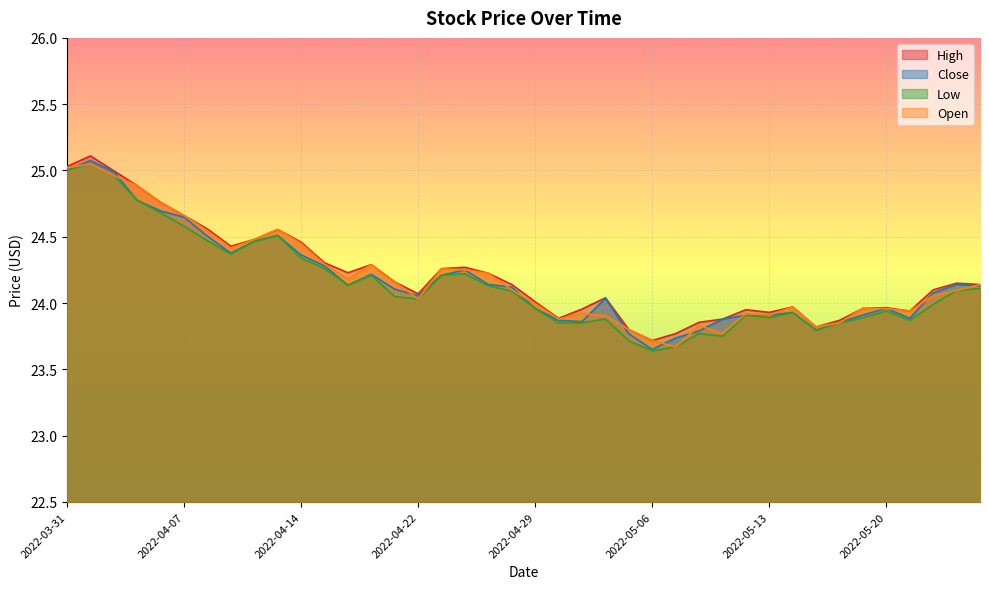

At which label is High closest to 24?

2022-04-29